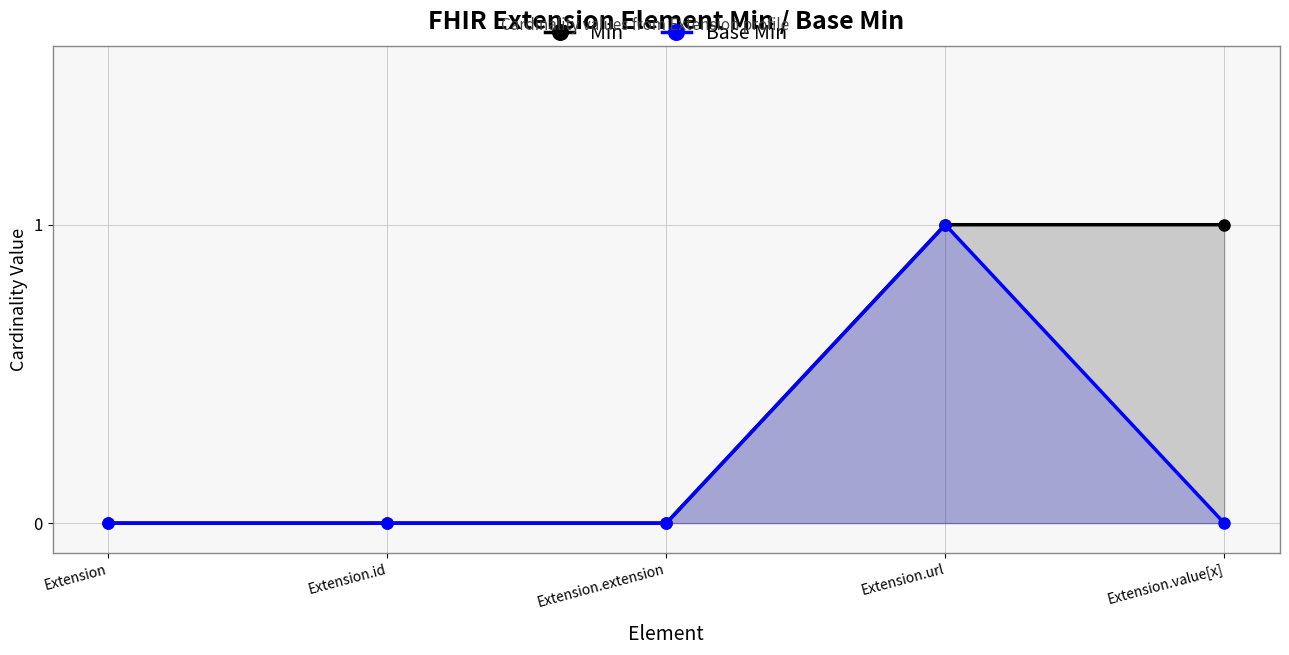

Which series has the largest total across all categories?

Min